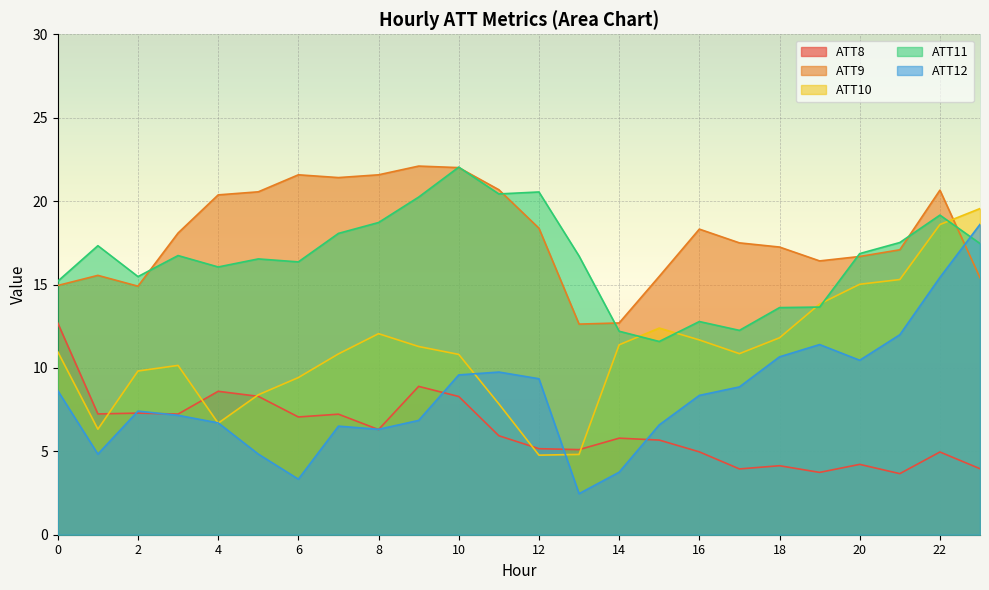

How many interior local valleys does the ATT12 series have?

5